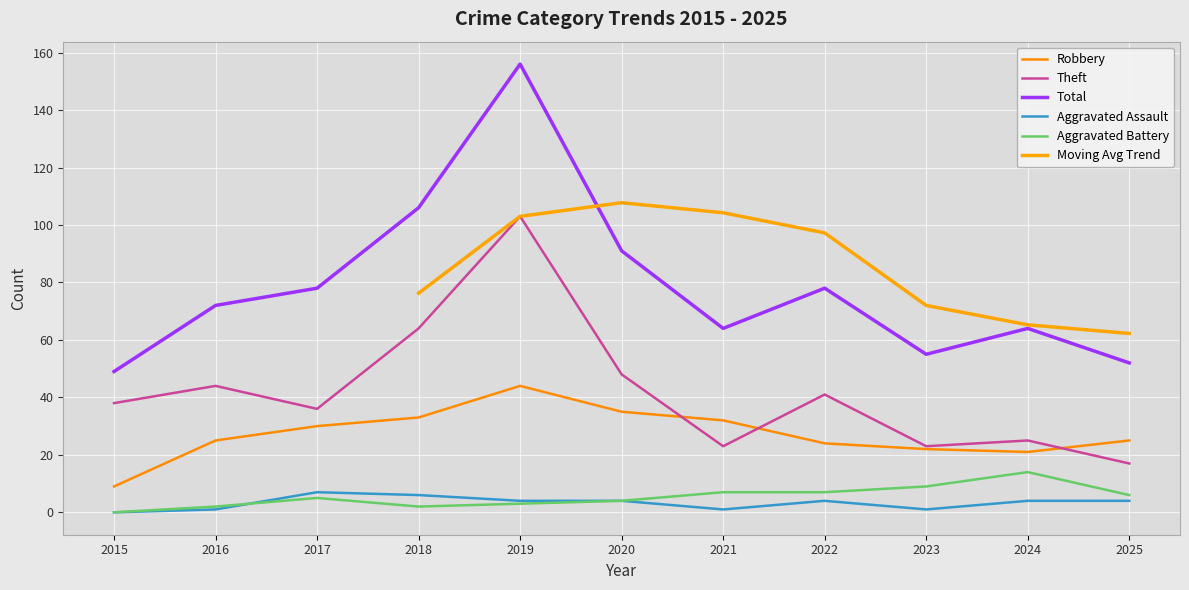

Does the chart display data point markers on the line(s)?

No